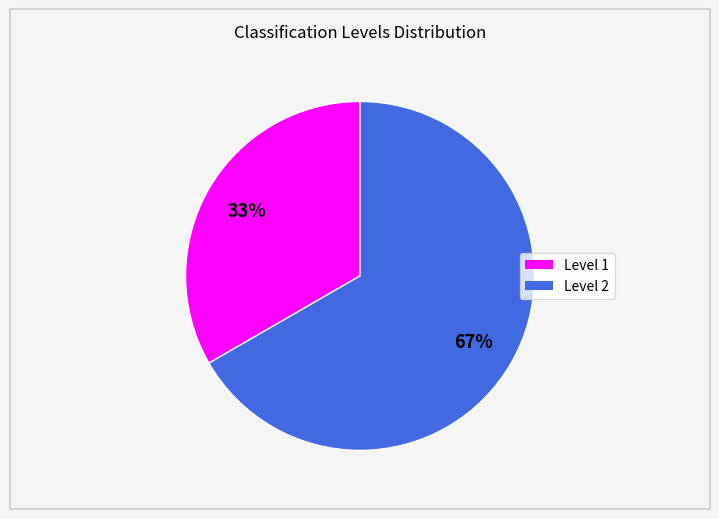

How many slices are in this pie chart?

2